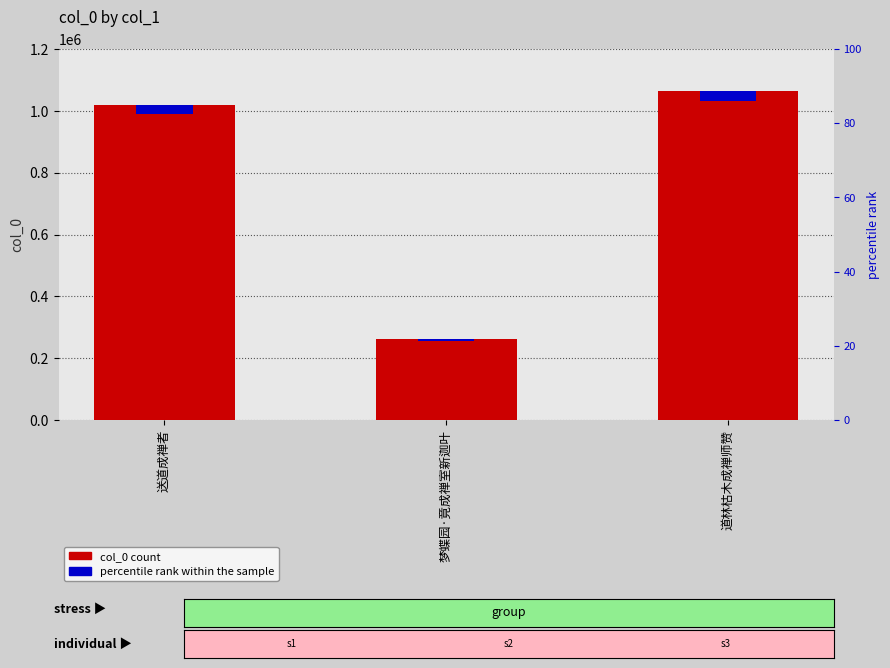

At how many categories does at least one series exceed 220227?

3